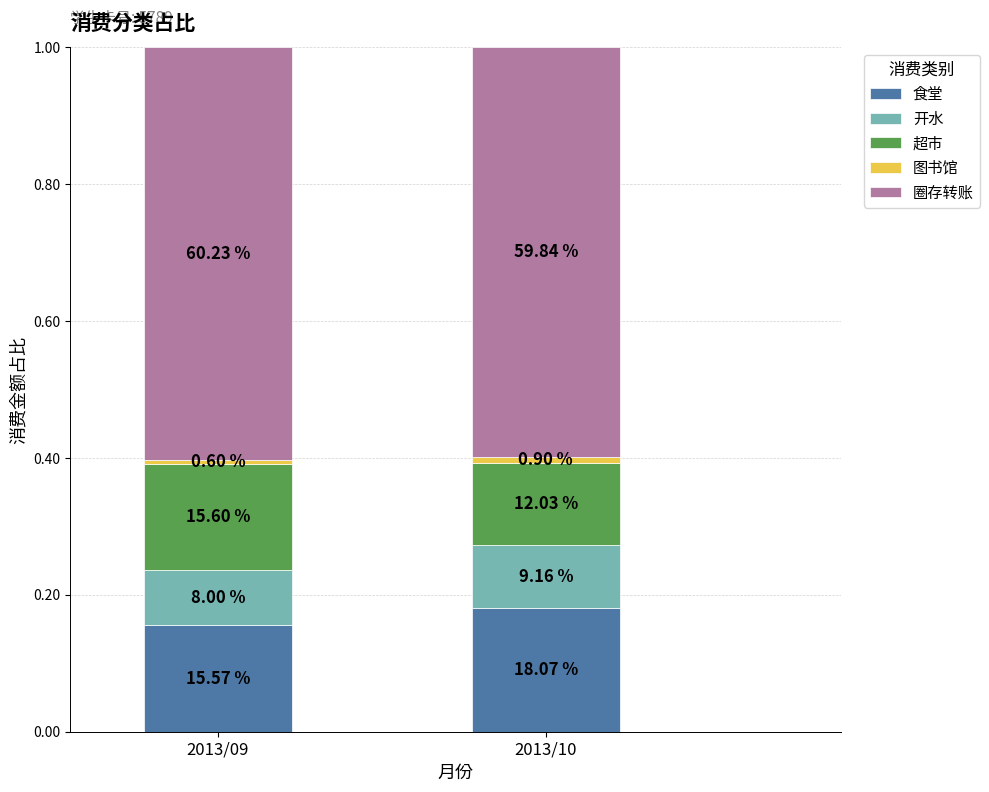

Are the bars horizontal?

No